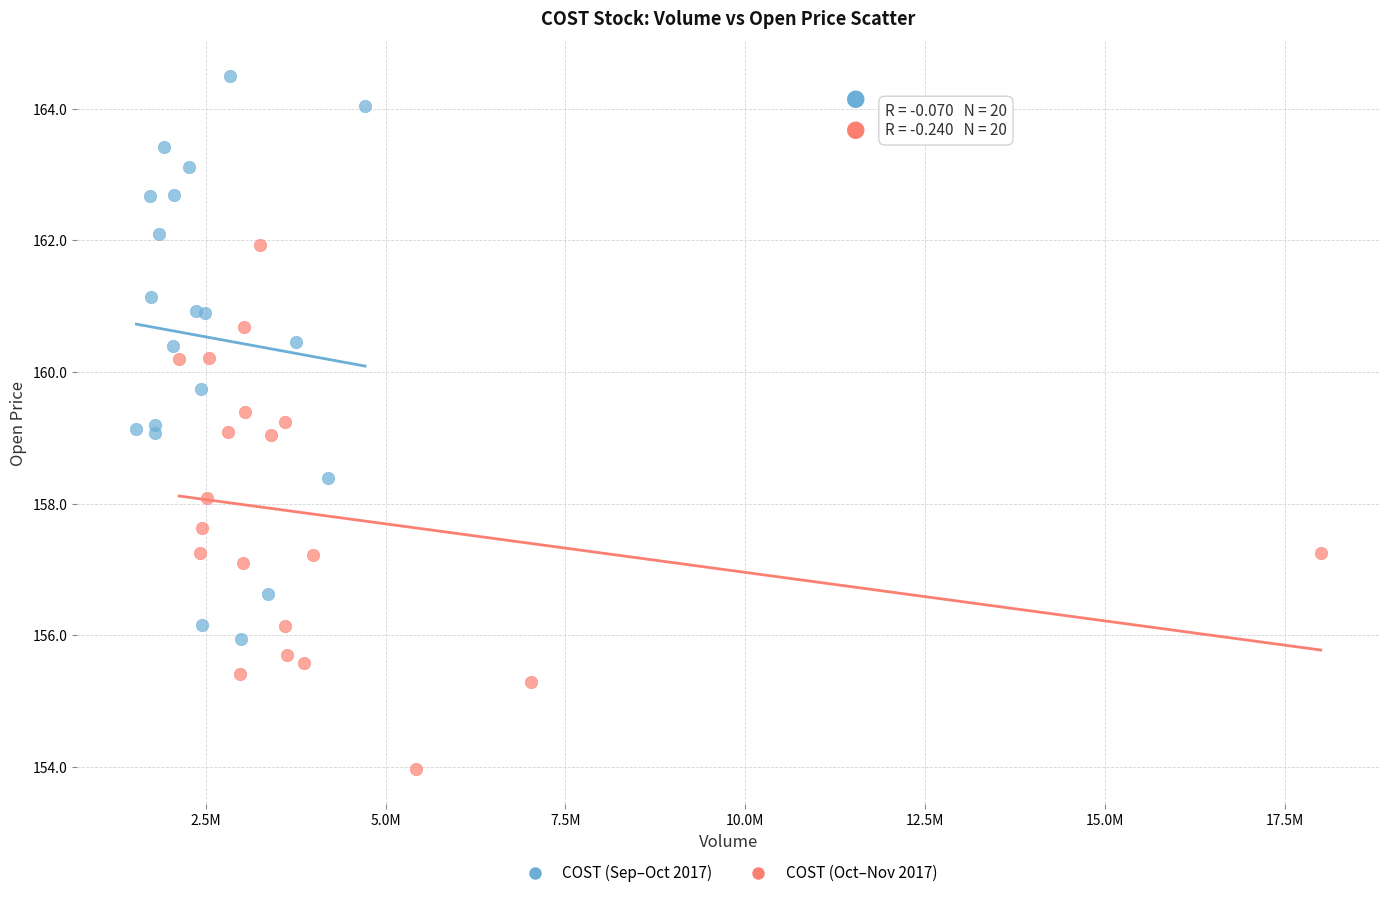

Which series has the widest spread of Y values?

COST (Sep–Oct 2017)